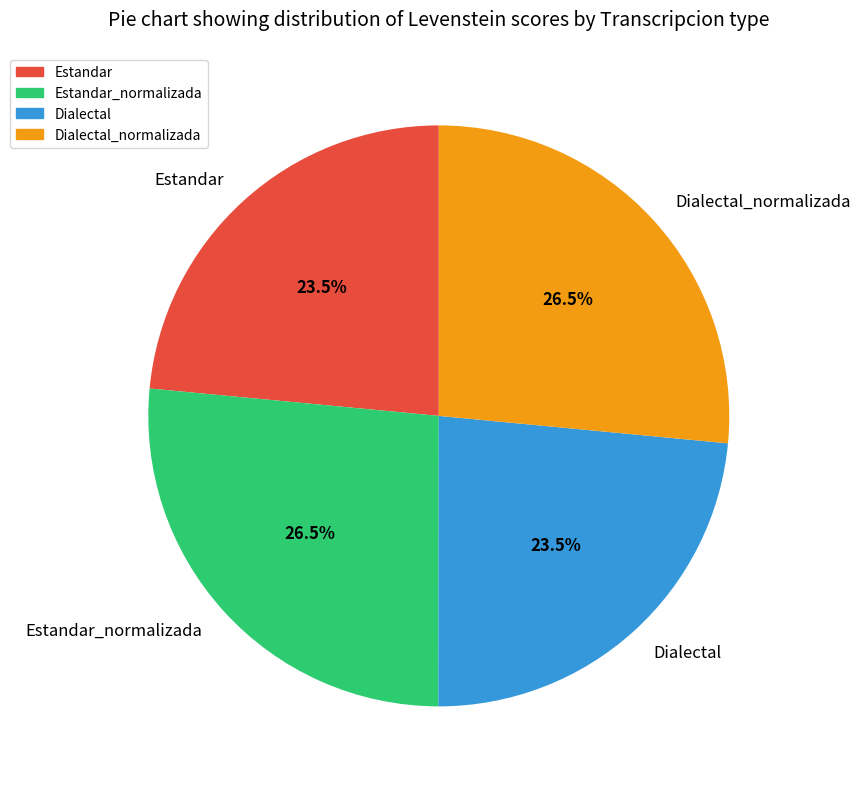

Count the number of slices in the pie.

4